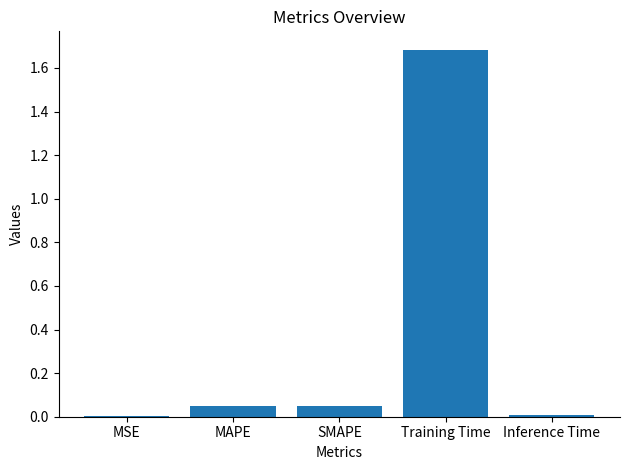

True or false: the data shows 0.0 at SMAPE.

True